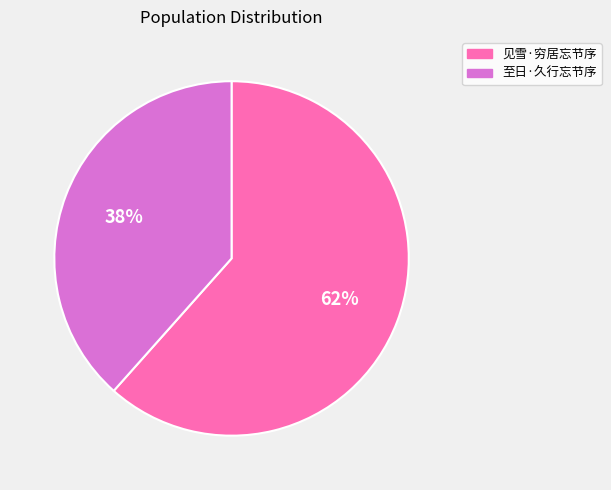

To the nearest percent, what is the average slice percentage?

50%